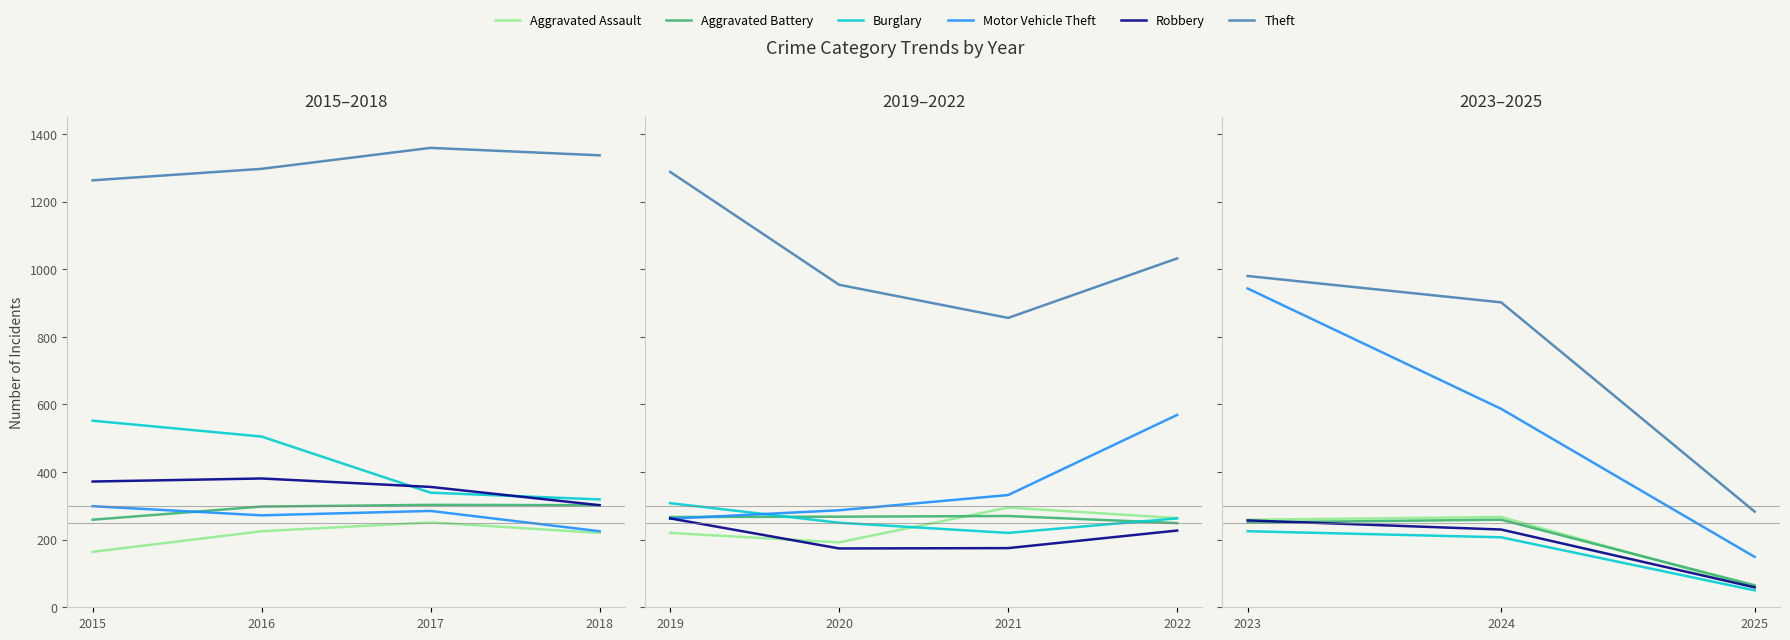

The Motor Vehicle Theft series shows 66 at 2025. True or false?

False